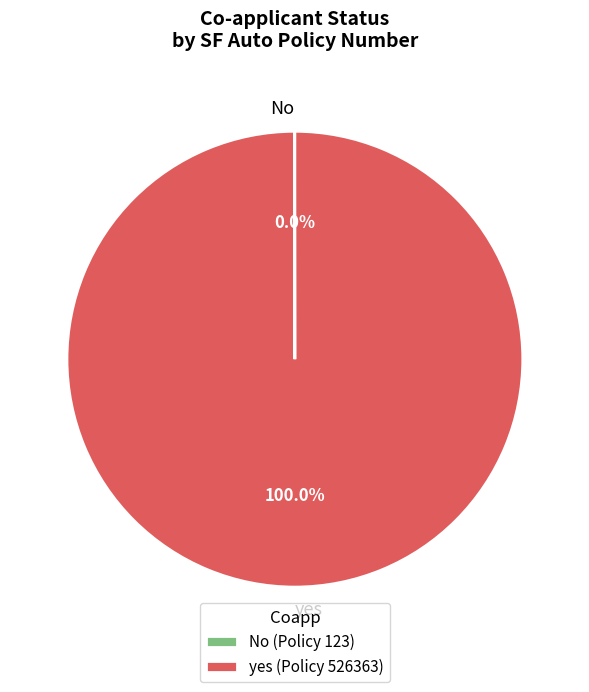

Is there any slice that represents more than half of the pie?

Yes